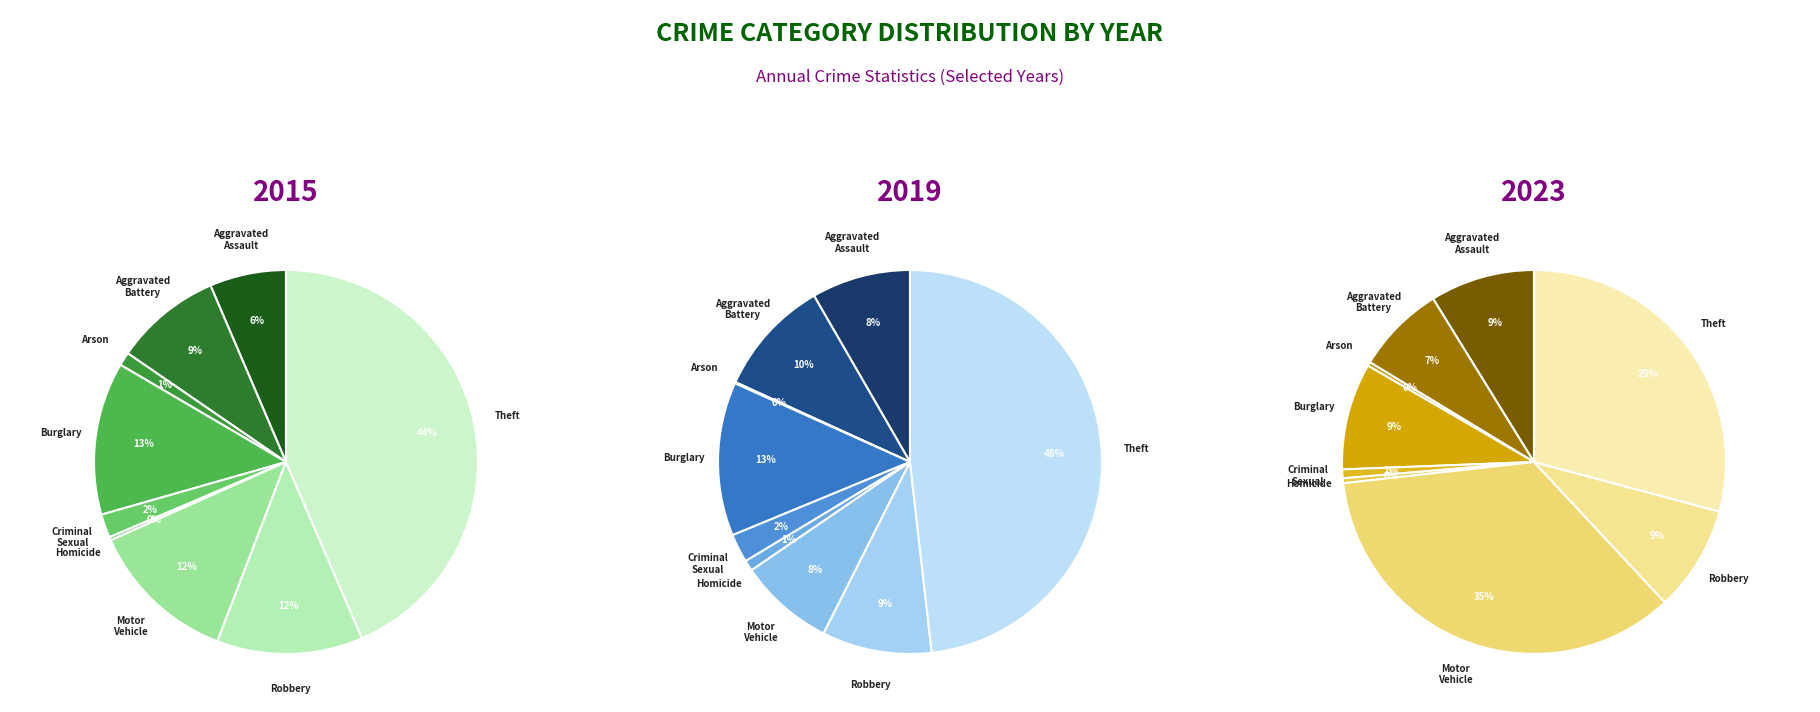

To the nearest percent, what is the average slice percentage?

11%